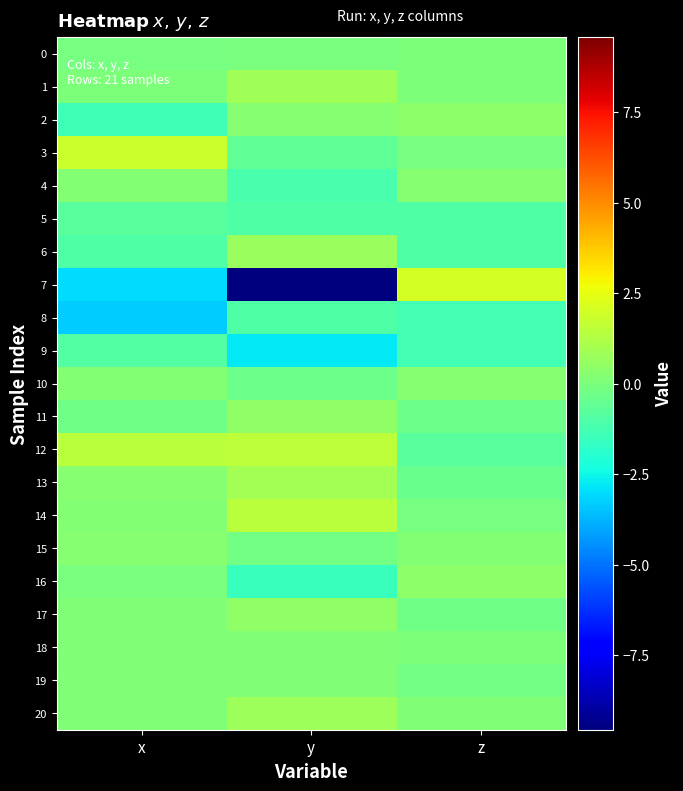

What is the minimum value shown in the chart?

-9.6